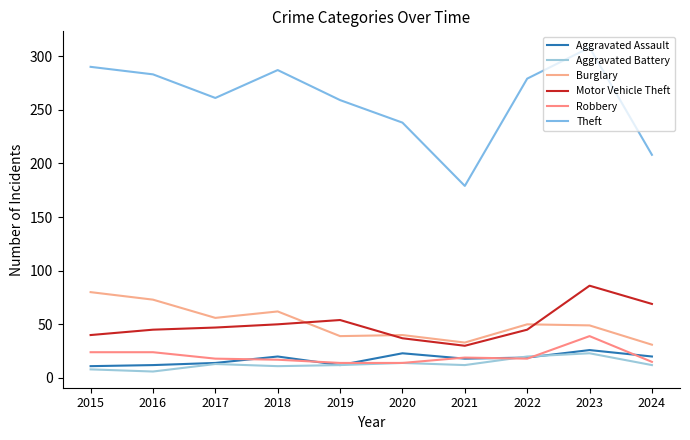

Which series has the widest spread of values?

Theft